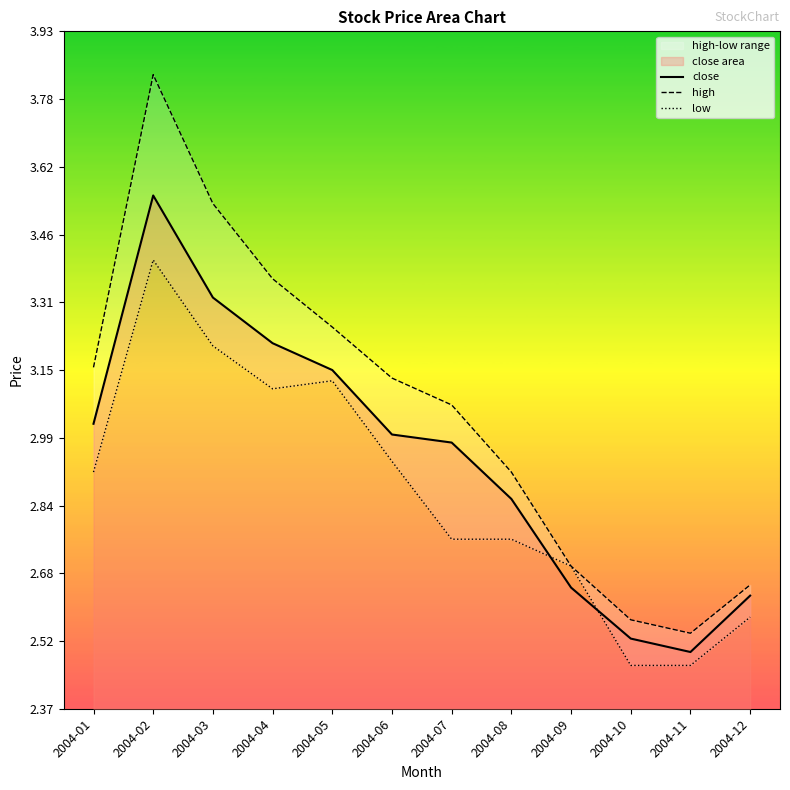

What is the difference between the high values at 2004-03 and 2004-10?

1.0